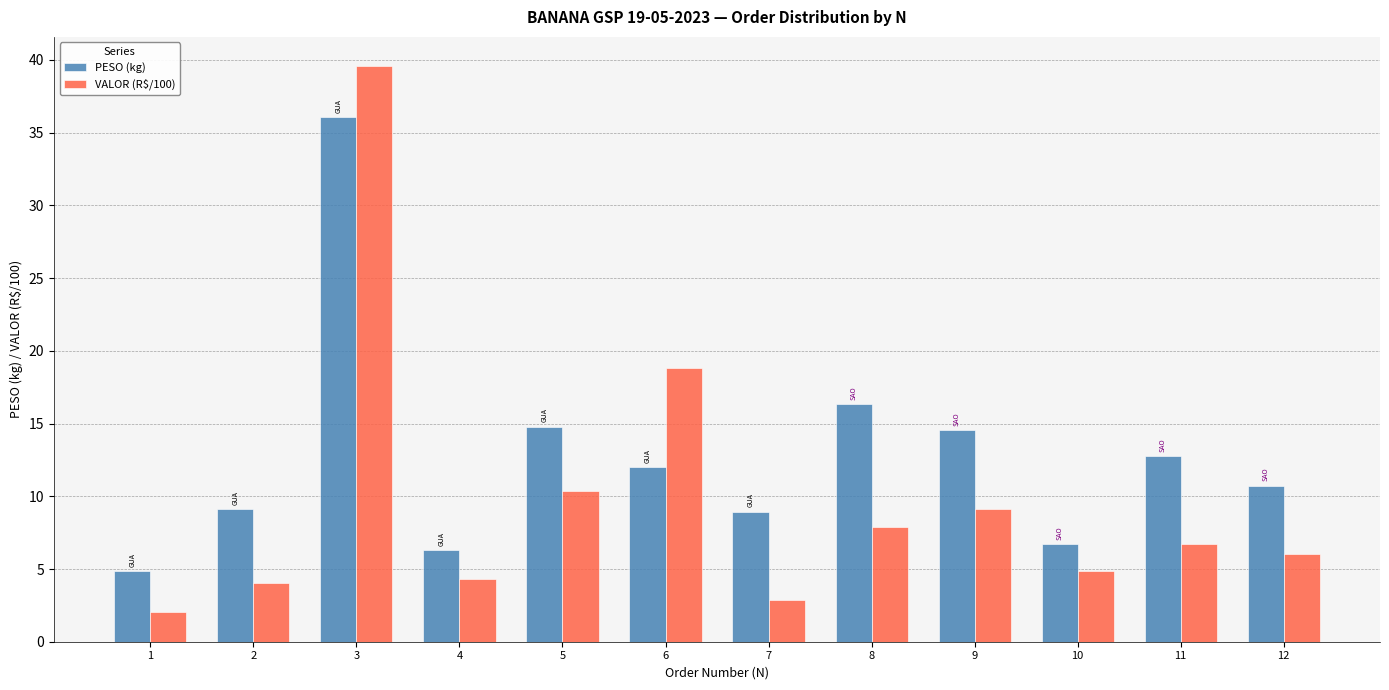

List the series in order of their peak value, highest first.

VALOR (R$/100), PESO (kg)